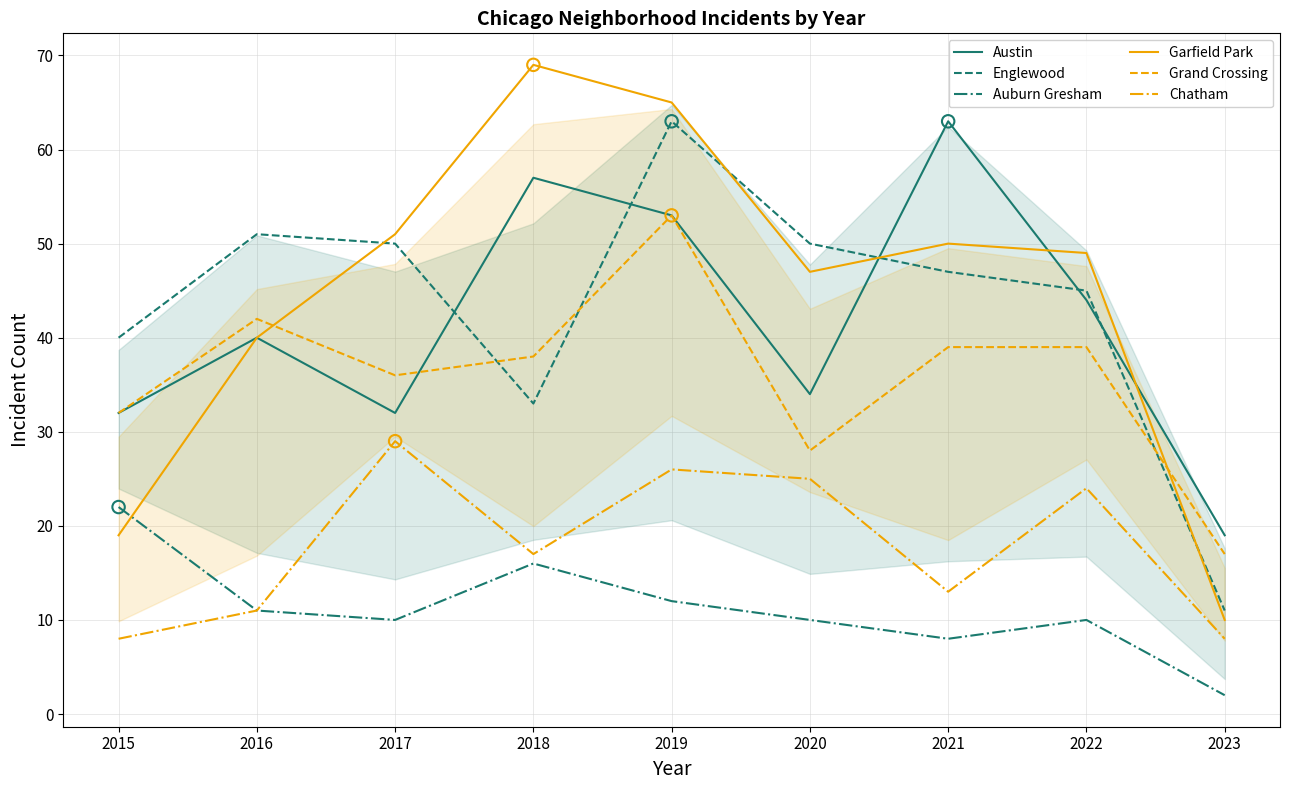

Which series has the largest total across all categories?

Garfield Park